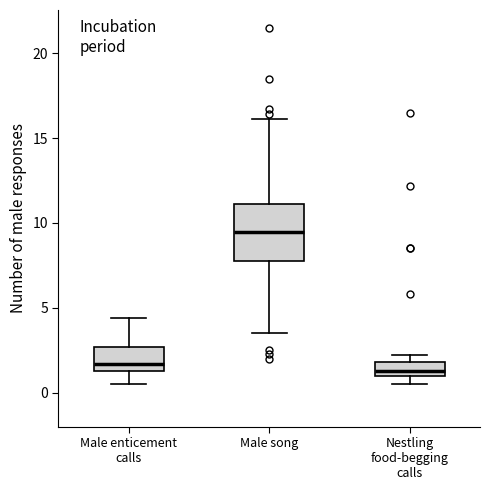

Reading left to right, transcribe this box plot: for each box, give where its median line is, the range the box spans, and where its two whiskers end, as read against the y-axis. The values are not printed on the chart, so give them approximately, as read against the axis.

Male enticement calls: median 1.5 (just above the box's lower edge), box 1.5 to 2.5, whiskers 0.5 to 4.5
Male song: median 9.5, box 8.0 to 11.0, whiskers 3.5 to 16.0
Nestling food-begging calls: median 1.5, box 1.0 to 2.0, whiskers 0.5 to 2.0 (above the box's upper edge)